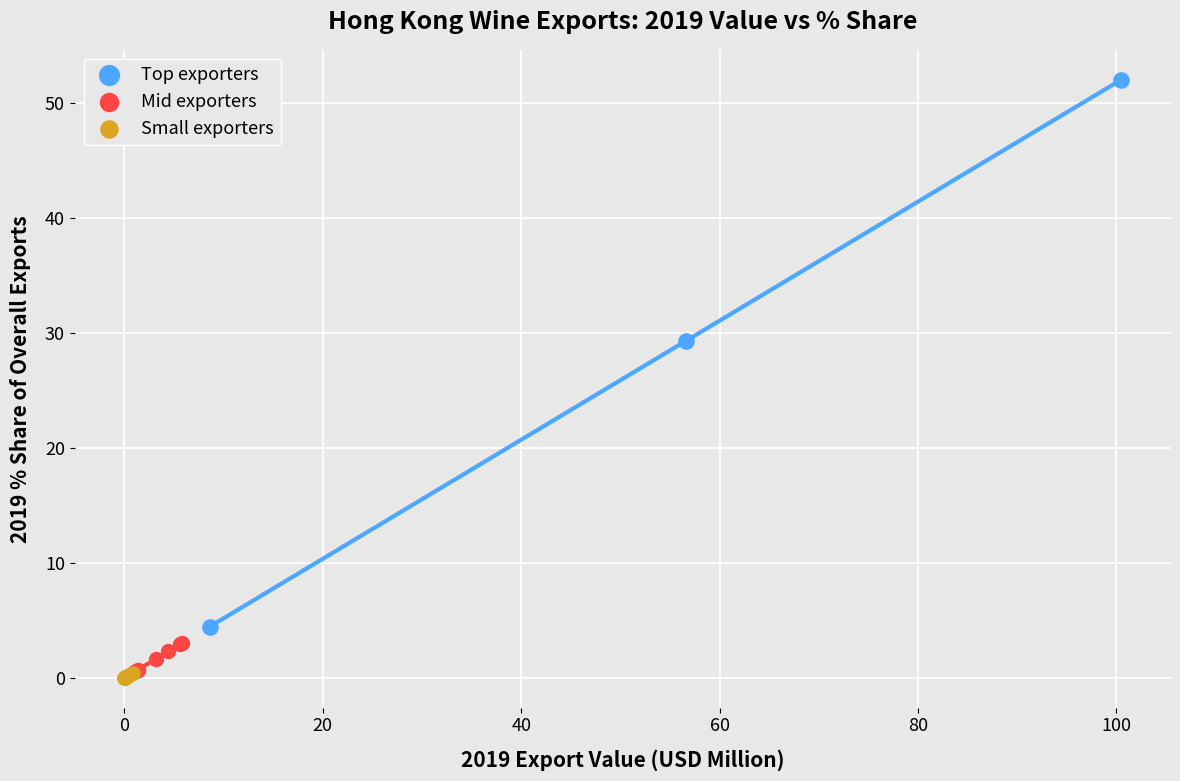

Which series reaches the maximum Y coordinate?

Top exporters